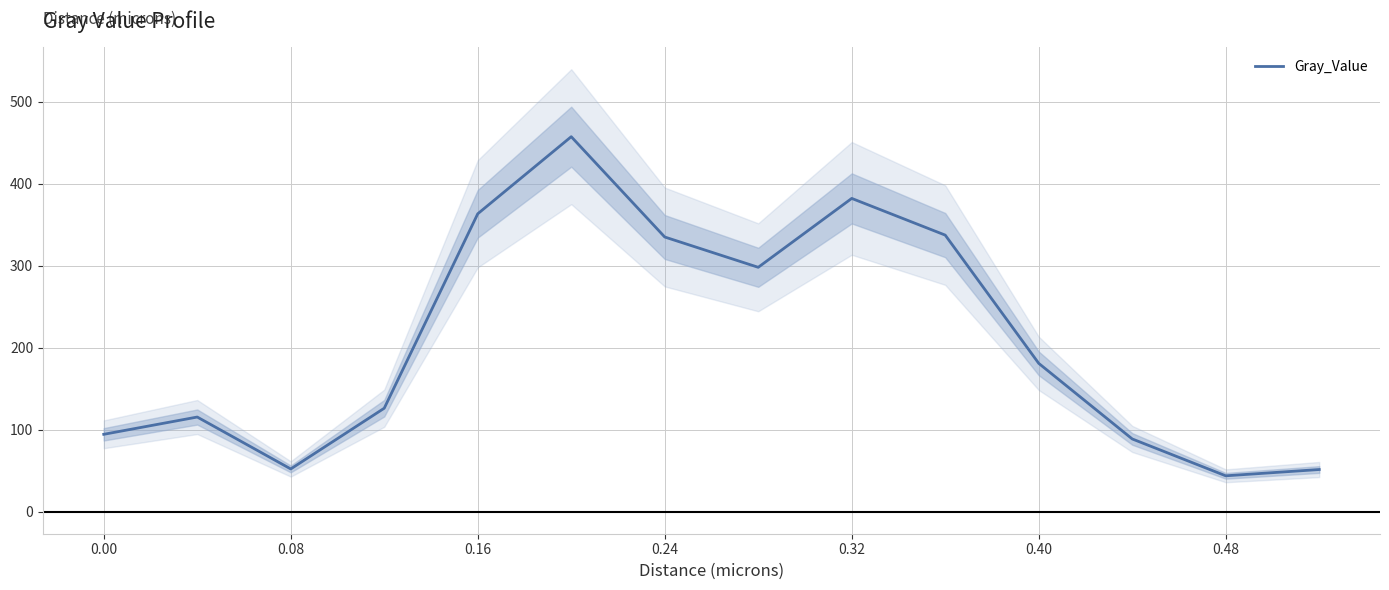

Reading right to left, transcribe all the data shown in this chart.

51.3	43.7	88.7	180.9	337.4	382.2	298.1	335.1	457.5	363.4	126.2	52.0	115.4	94.3